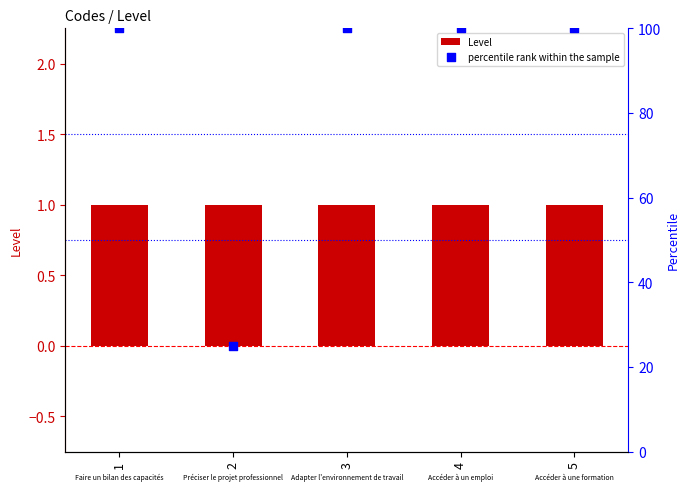

Which series contains the lowest Y value?

Level